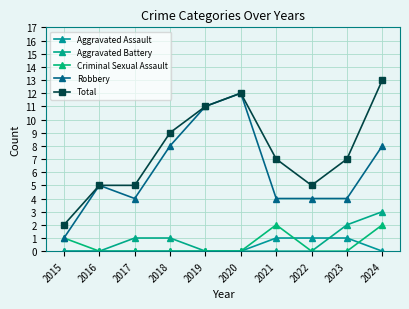

Is it true that Aggravated Battery equals 0 at 2019?

True